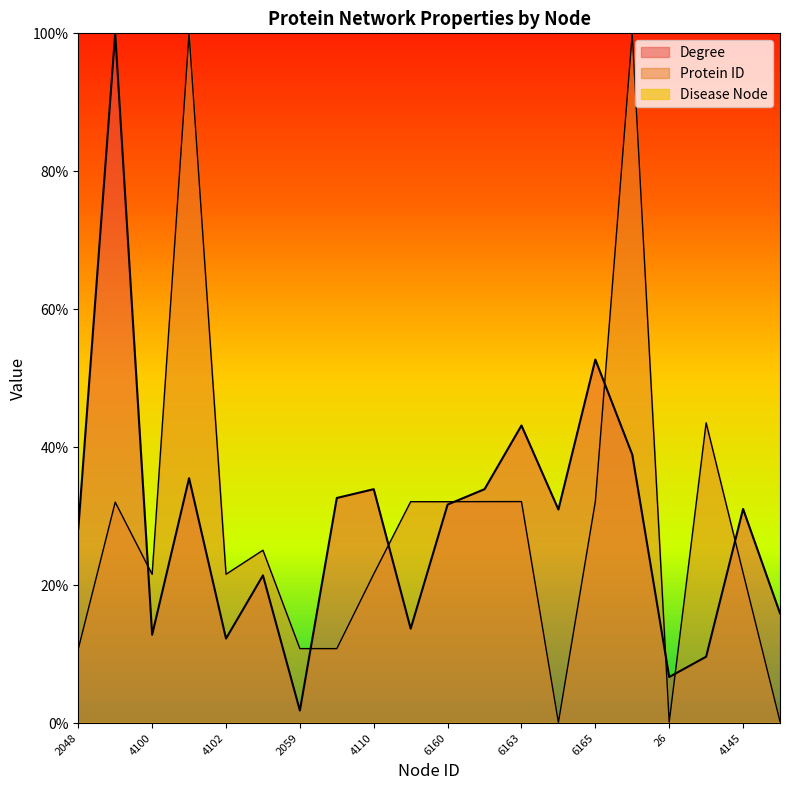

How many lines are shown in the chart?

2